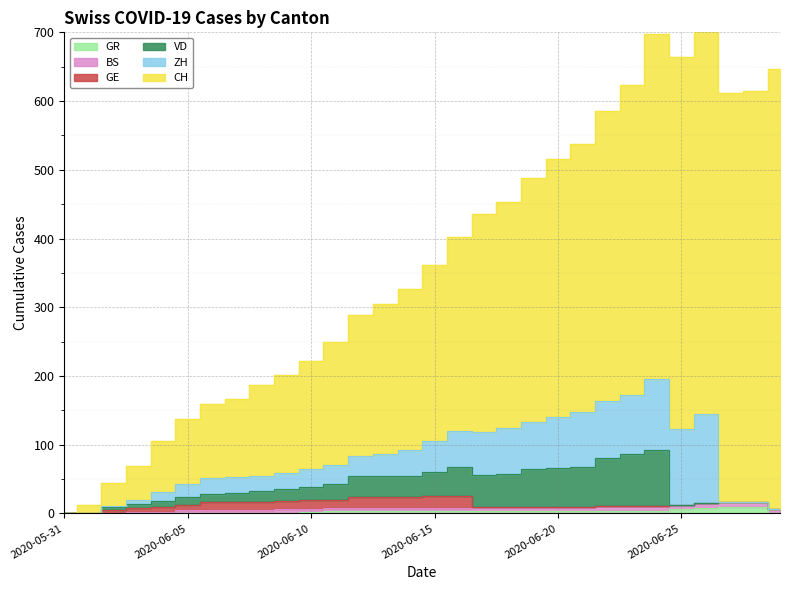

Which series has the largest total across all categories?

CH